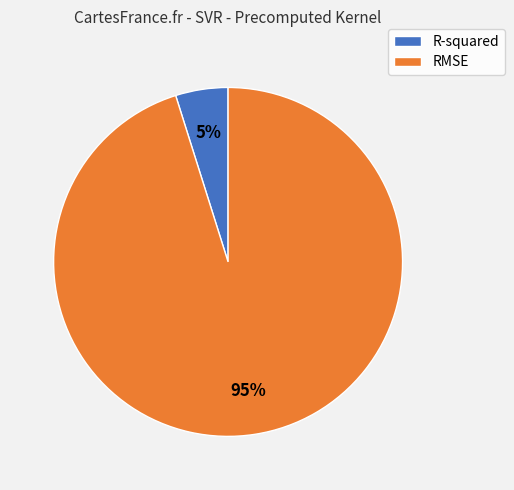

To the nearest percent, what percentage of the pie is R-squared?

5%